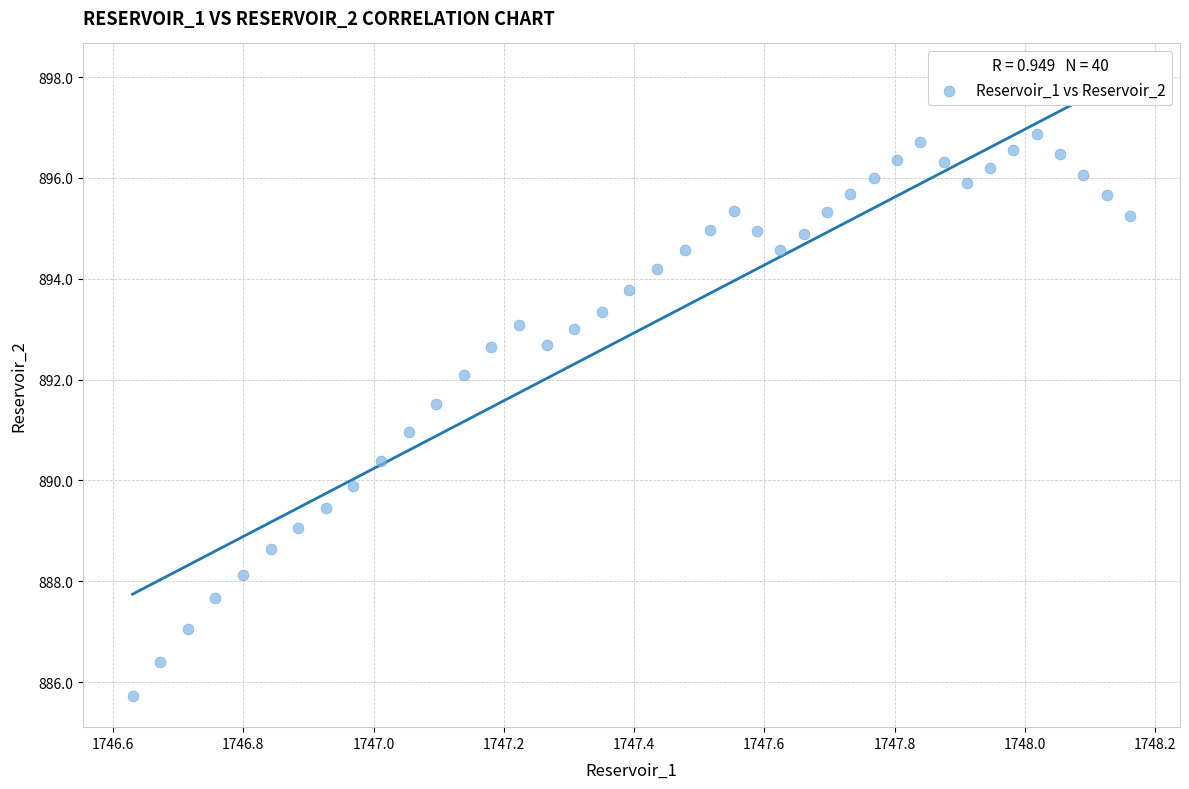

What is the range of X values (max minus min)?

1.5